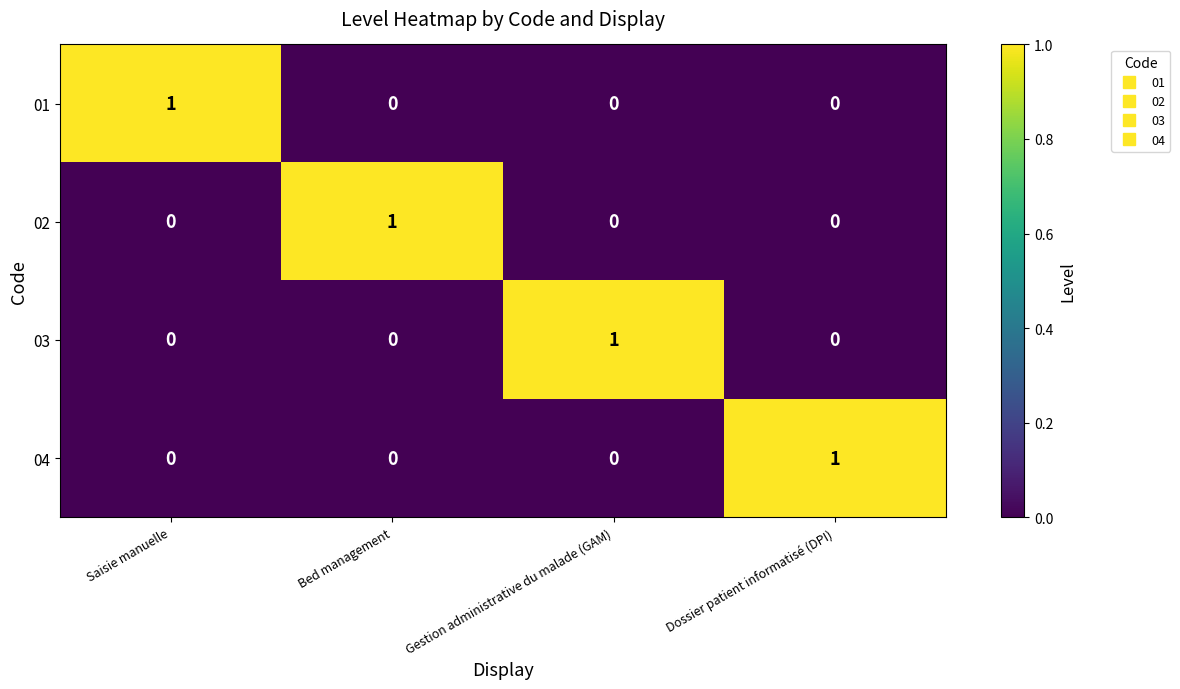

Count the 01 values in the range 0 to 1.

4